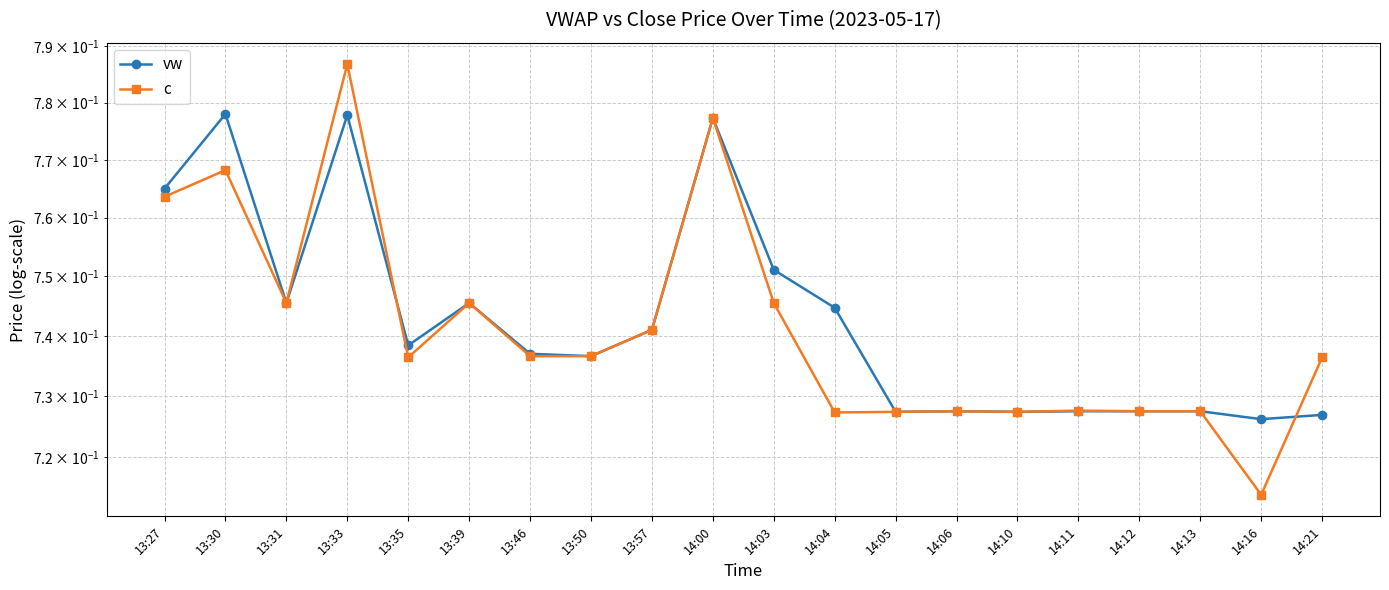

Reading left to right, what are all the values shown in this chart?

vw: 0.8	0.8	0.7	0.8	0.7	0.7	0.7	0.7	0.7	0.8	0.8	0.7	0.7	0.7	0.7	0.7	0.7	0.7	0.7	0.7
c: 0.8	0.8	0.7	0.8	0.7	0.7	0.7	0.7	0.7	0.8	0.7	0.7	0.7	0.7	0.7	0.7	0.7	0.7	0.7	0.7